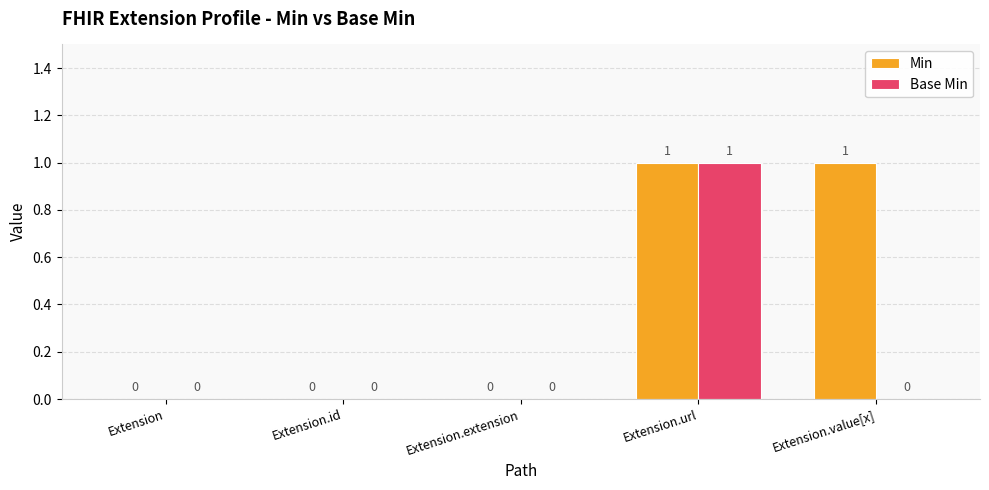

Is it true that Min equals 1 at Extension.value[x]?

True